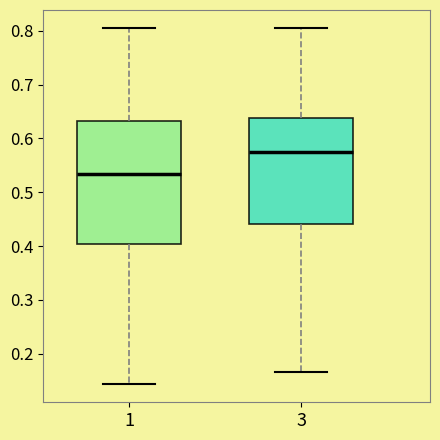

Which box is the tallest, from its lower edge to its upper edge?

1